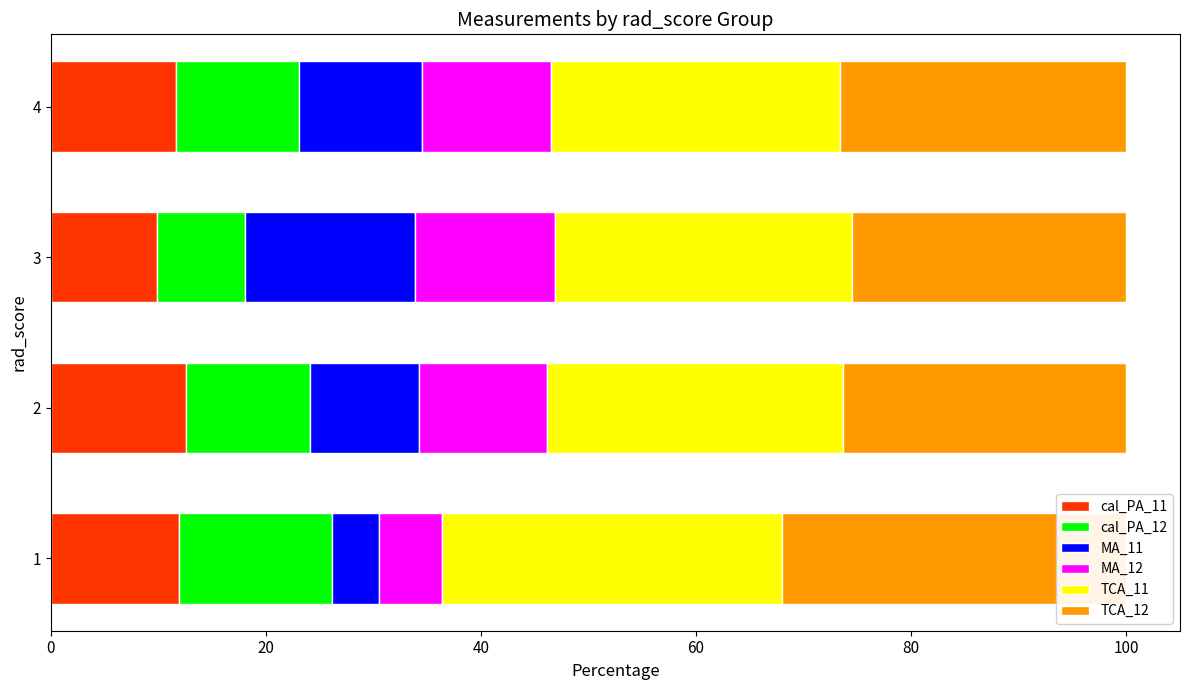

What is the value of the TCA_11 bar at the 2nd from the left?

27.5